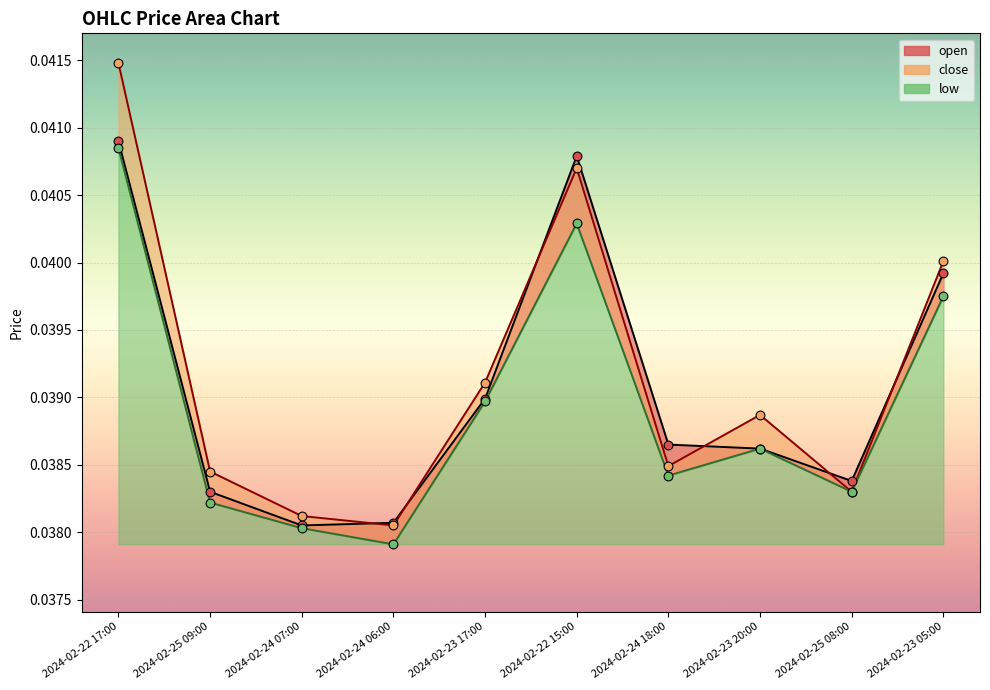

At which category is the sum across all series the highest?

2024-02-22 17:00